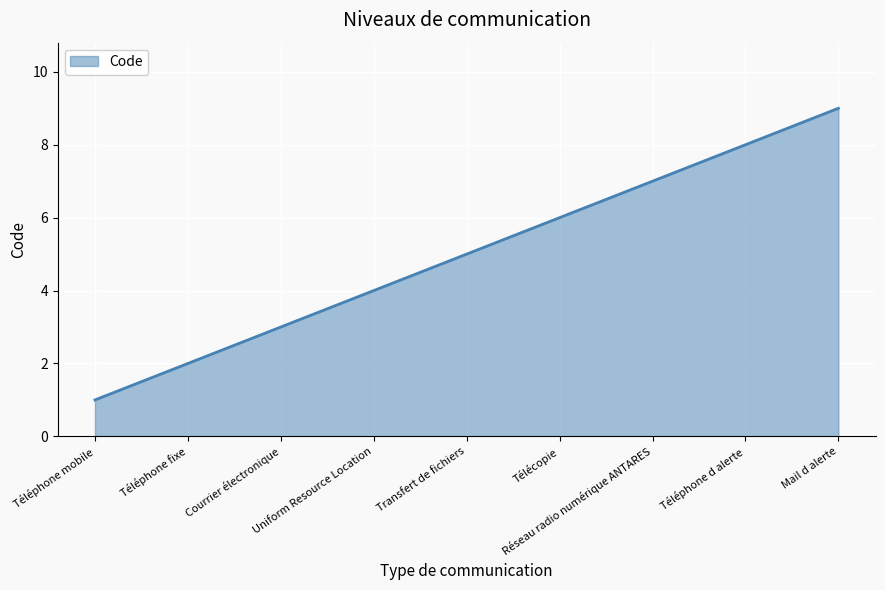

True or false: the data shows 0 at Téléphone mobile.

False